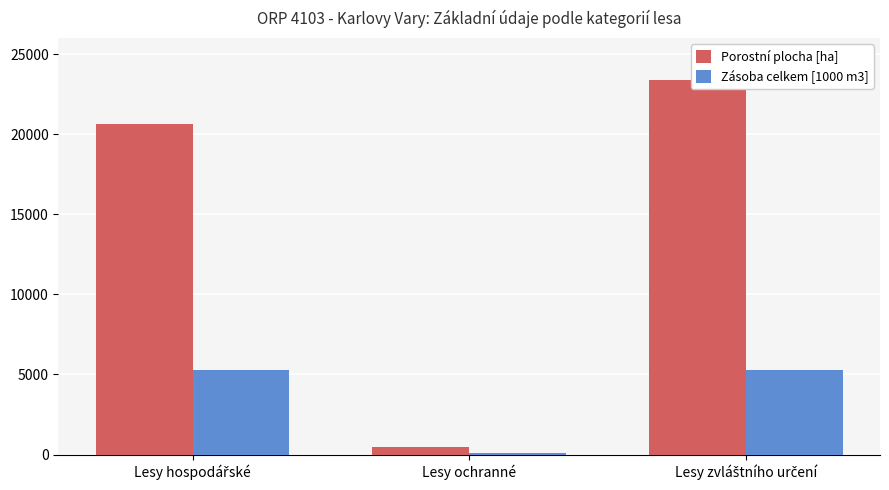

The value of Porostní plocha [ha] at Lesy ochranné is 184.9. True or false?

False